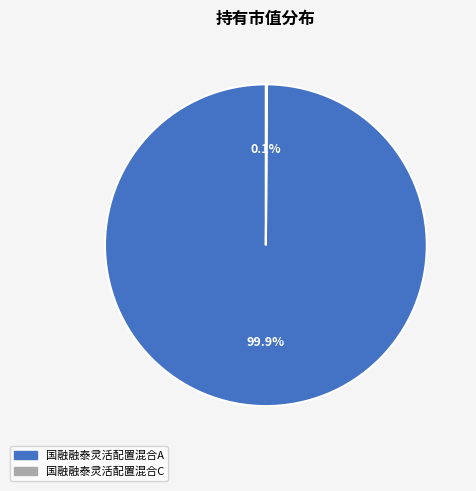

True or false: 国融融泰灵活配置混合A accounts for 100% of the total.

True